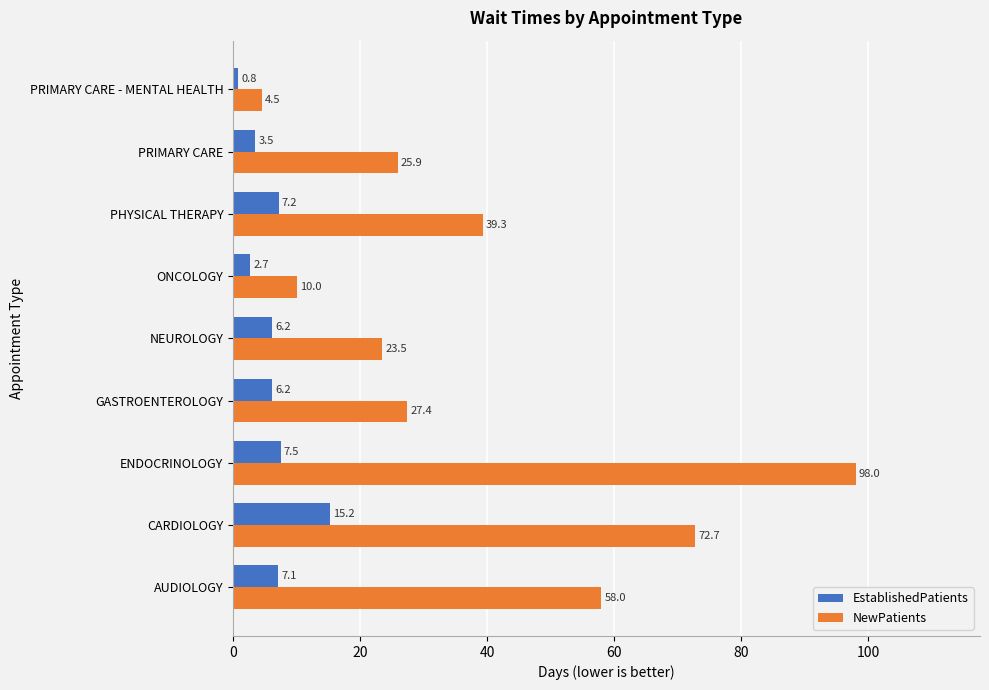

What is the difference between the maximum and minimum values in the EstablishedPatients series?

14.4